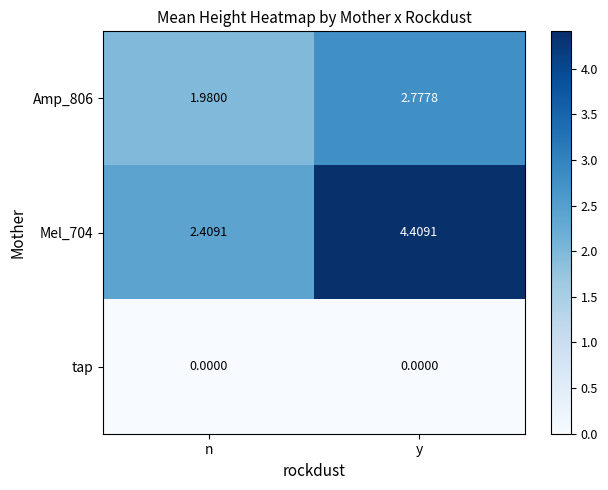

Which series has the widest spread of values?

Mel_704